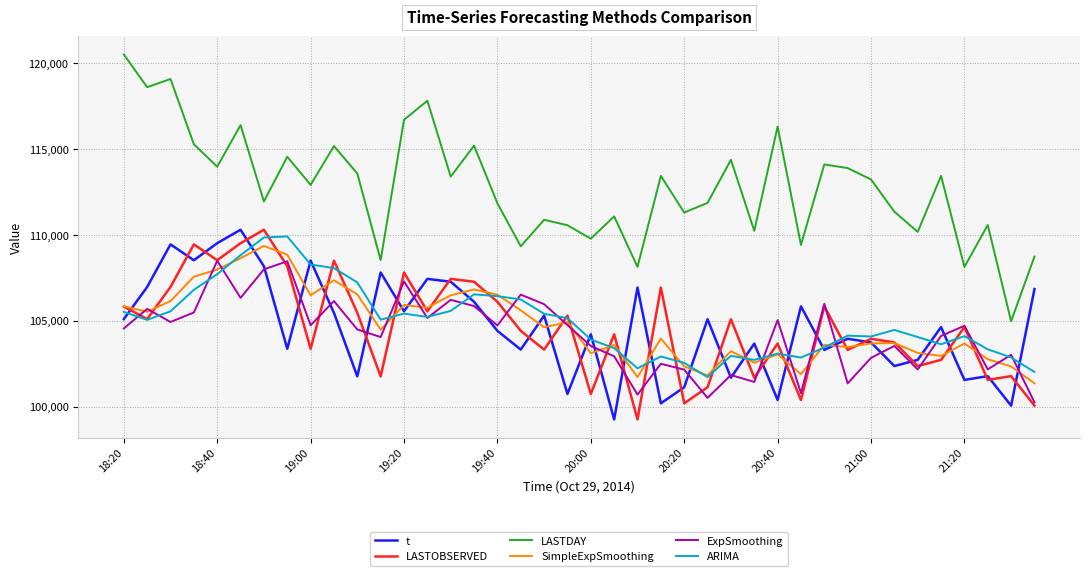

What is the smallest value displayed?

99249.0